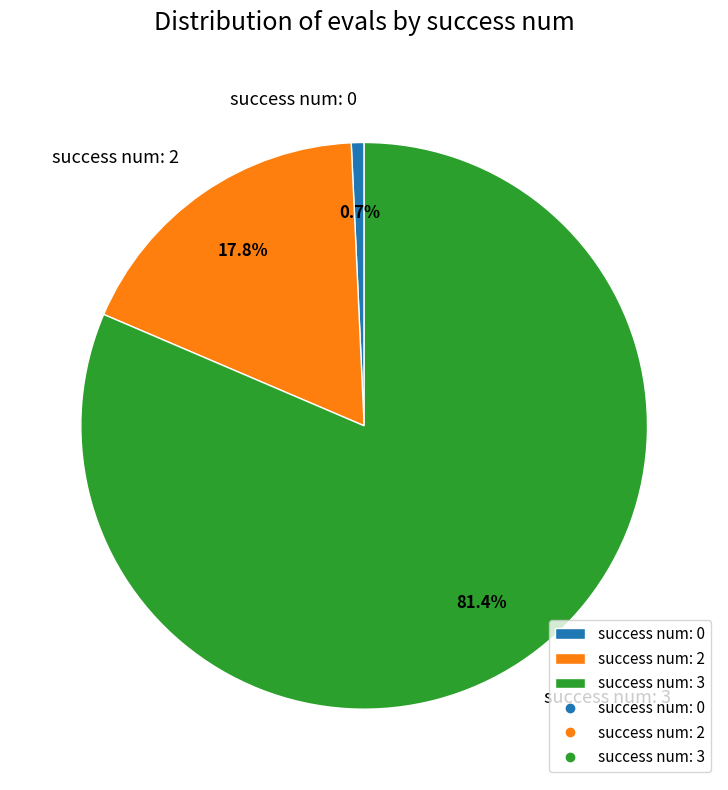

How many slices are in this pie chart?

3